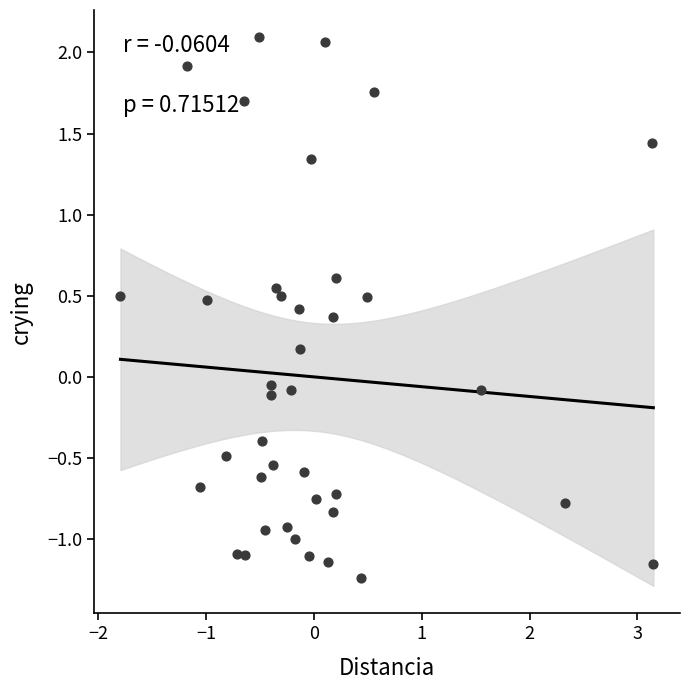

What is the range of X values (max minus min)?

4.9